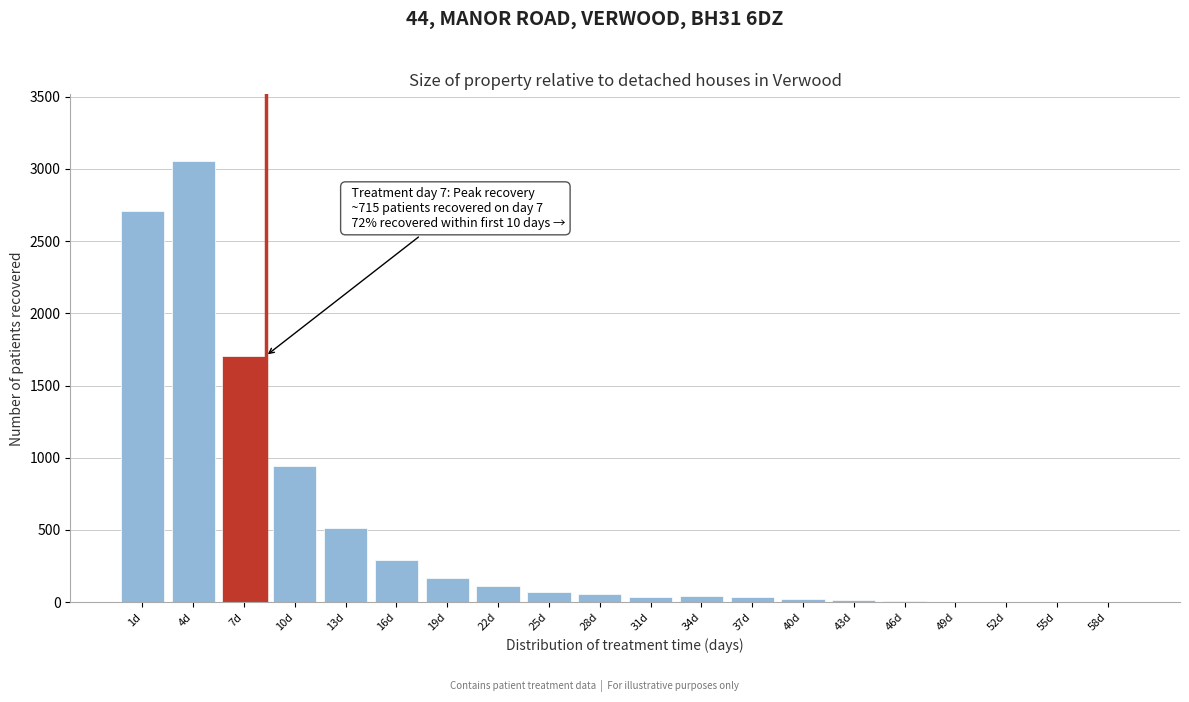

What is the greatest value displayed?

3057